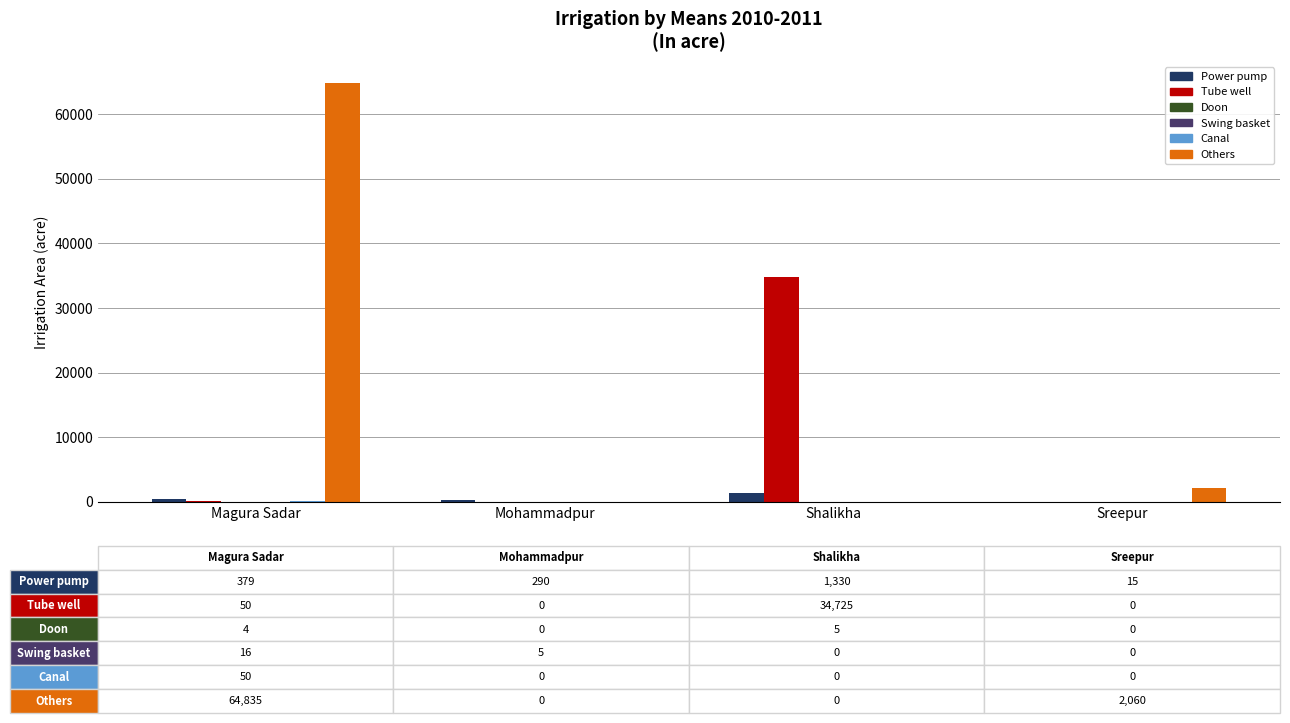

At which category is the sum across all series the highest?

Magura Sadar